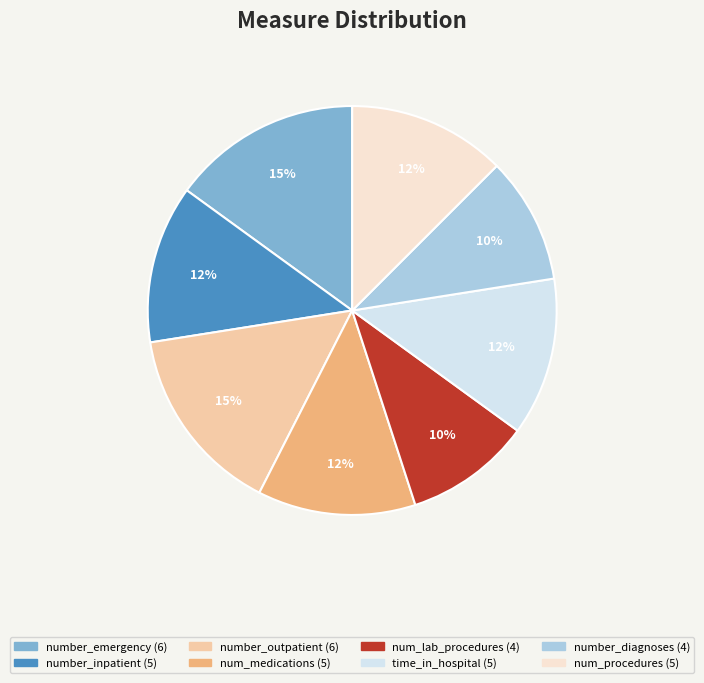

Count the number of slices in the pie.

8